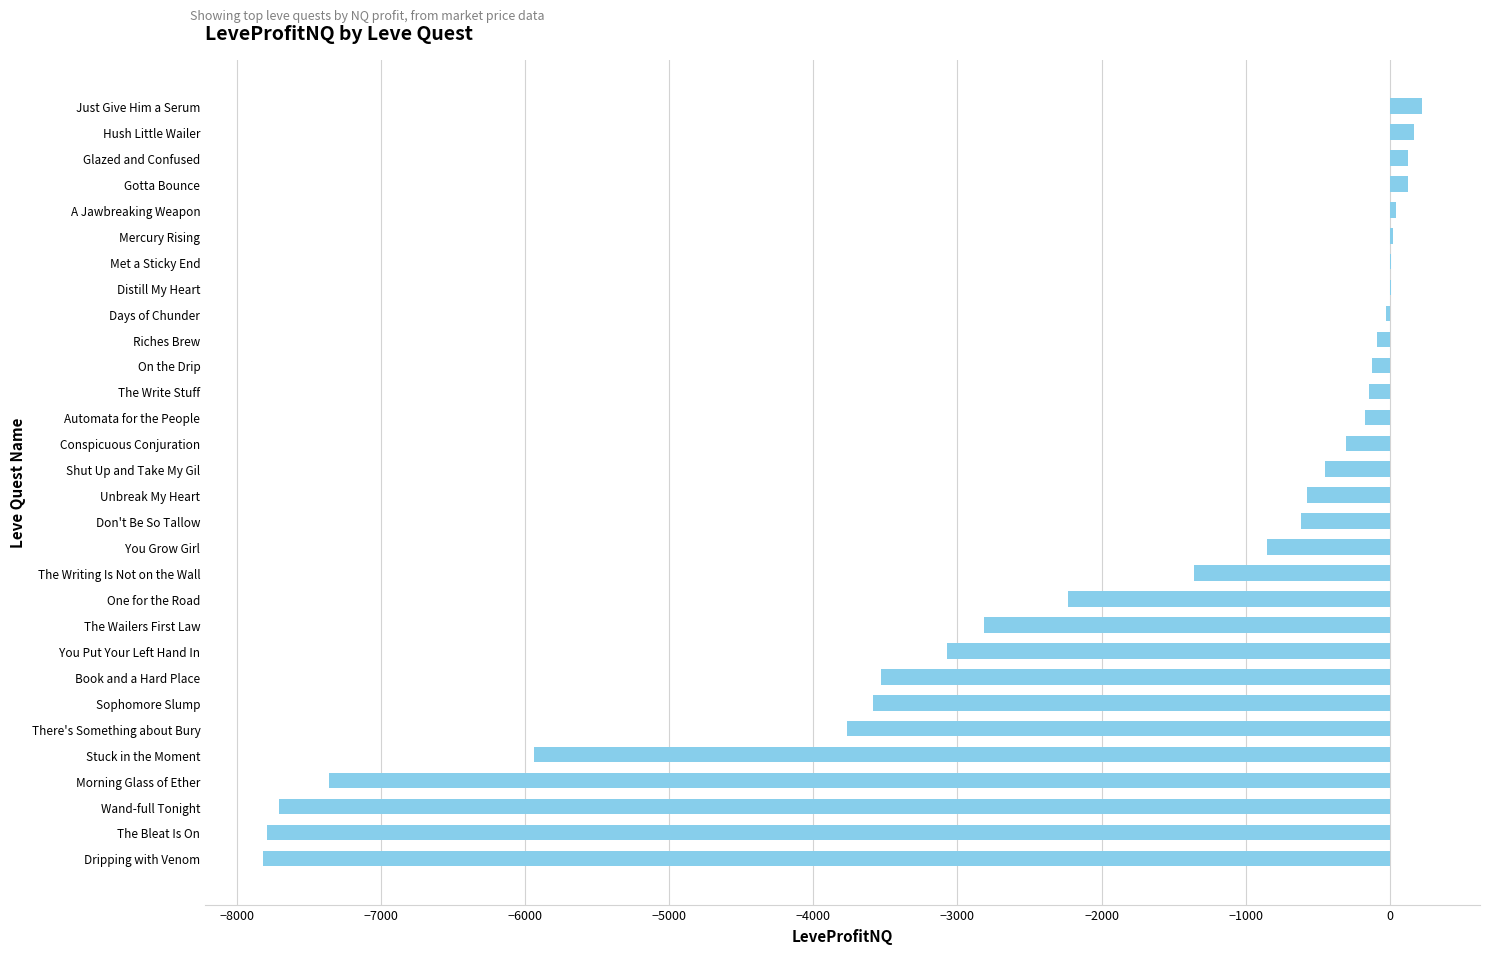

Where is the data nearest to the value -3797?

There's Something about Bury